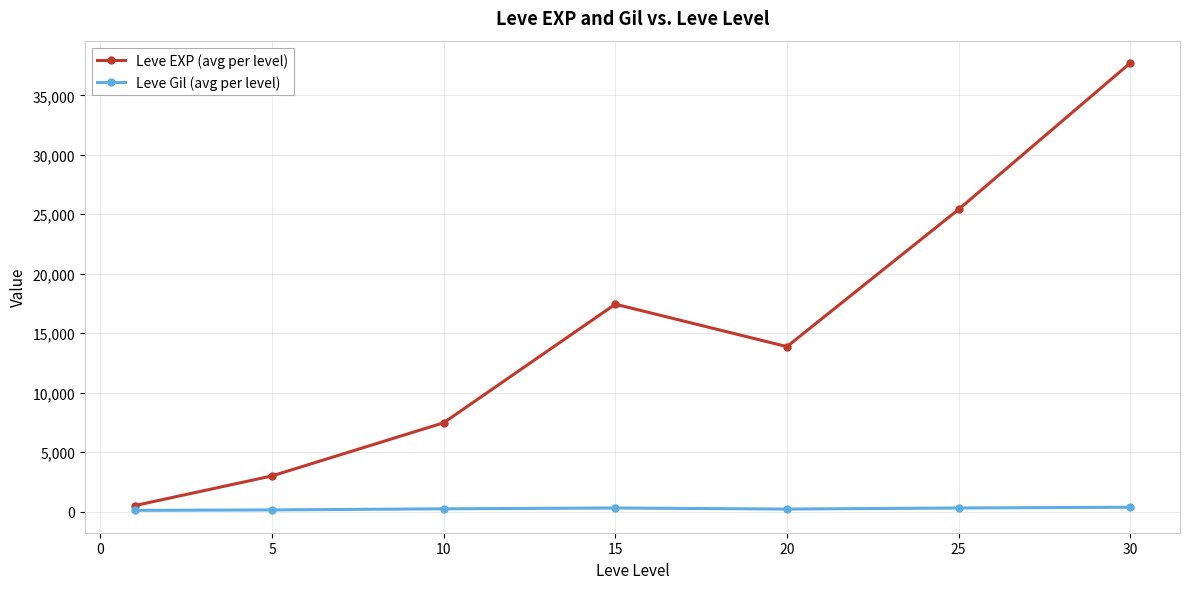

Which series has the largest range (max minus min)?

Leve EXP (avg per level)